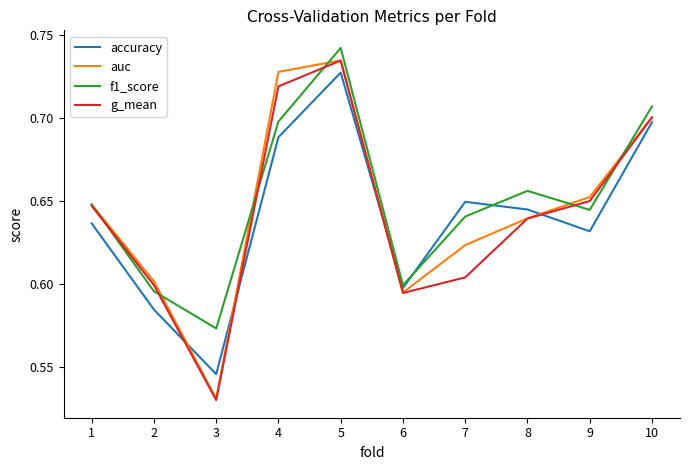

At which category is the sum across all series the highest?

5